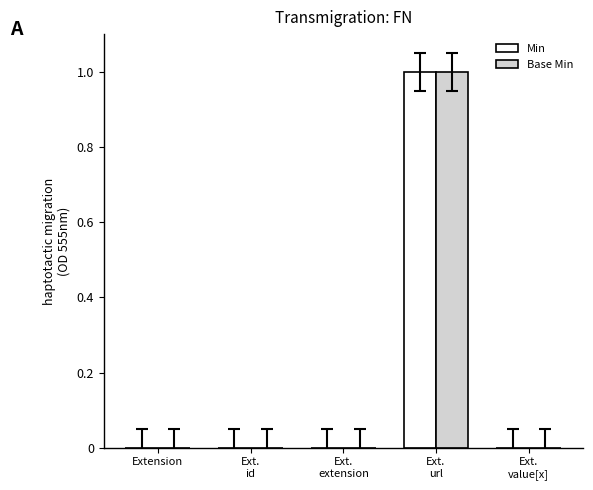

How many series are shown in this chart?

2